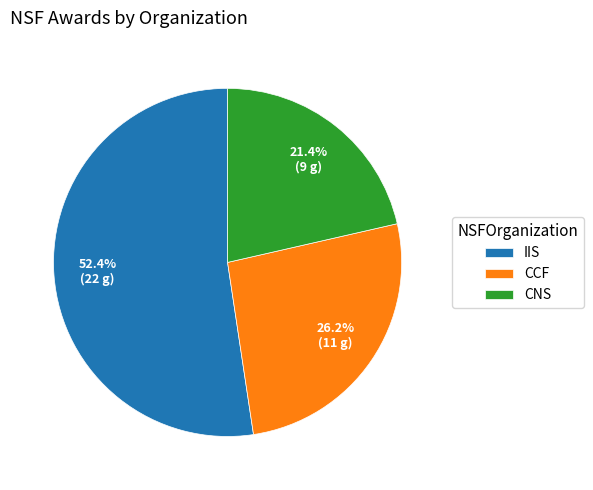

True or false: CCF accounts for 35% of the total.

False